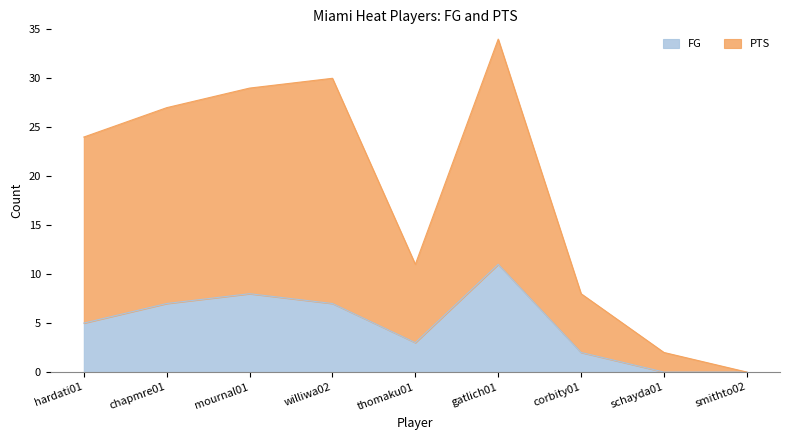

Which has a higher value, mournal01 or williwa02?

mournal01